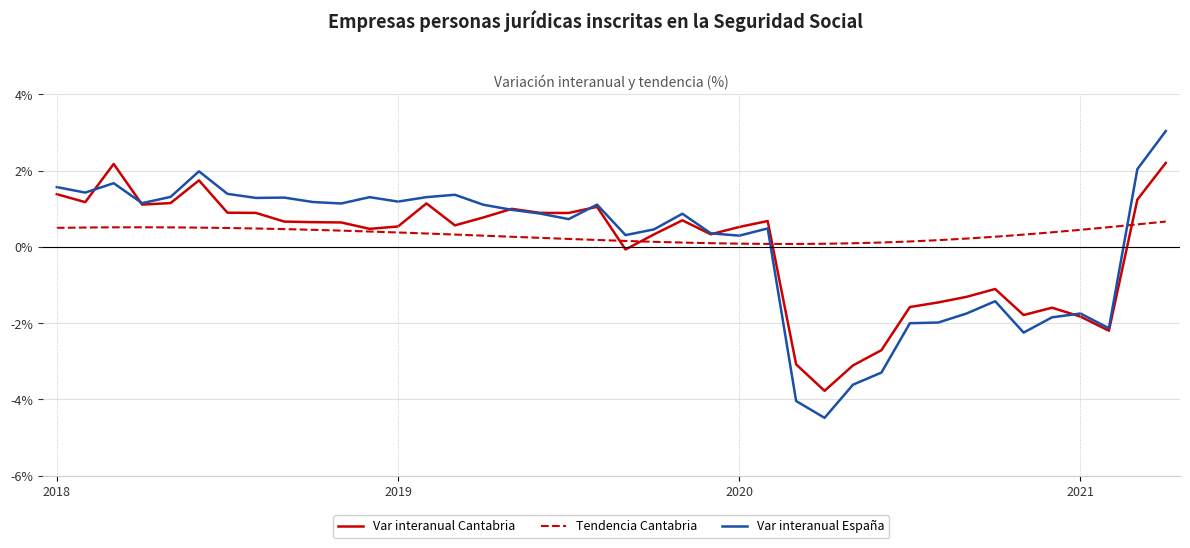

List the series in order of their peak value, lowest first.

Tendencia Cantabria, Var interanual Cantabria, Var interanual España